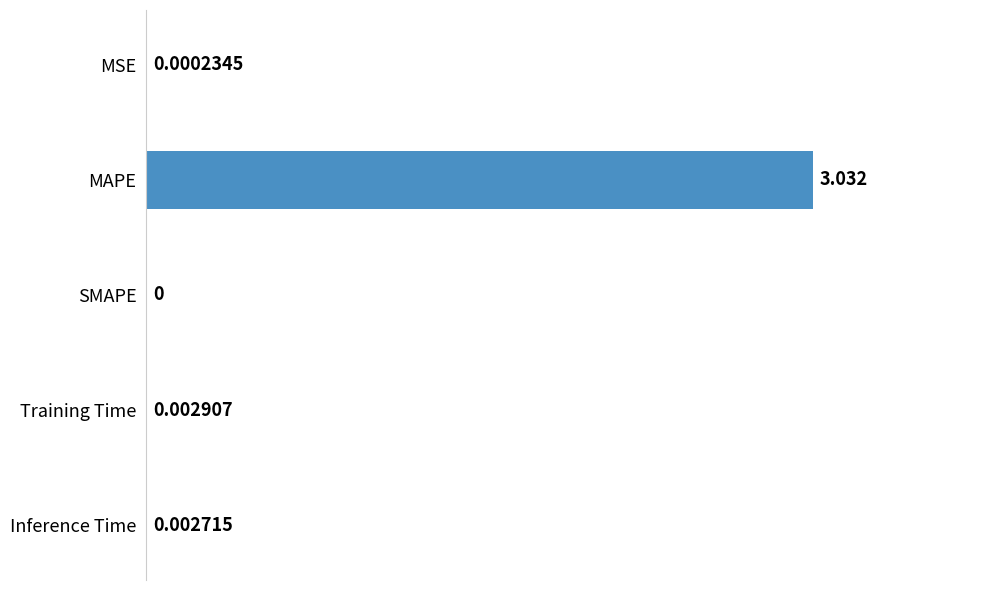

Where is the data nearest to the value 1?

Training Time